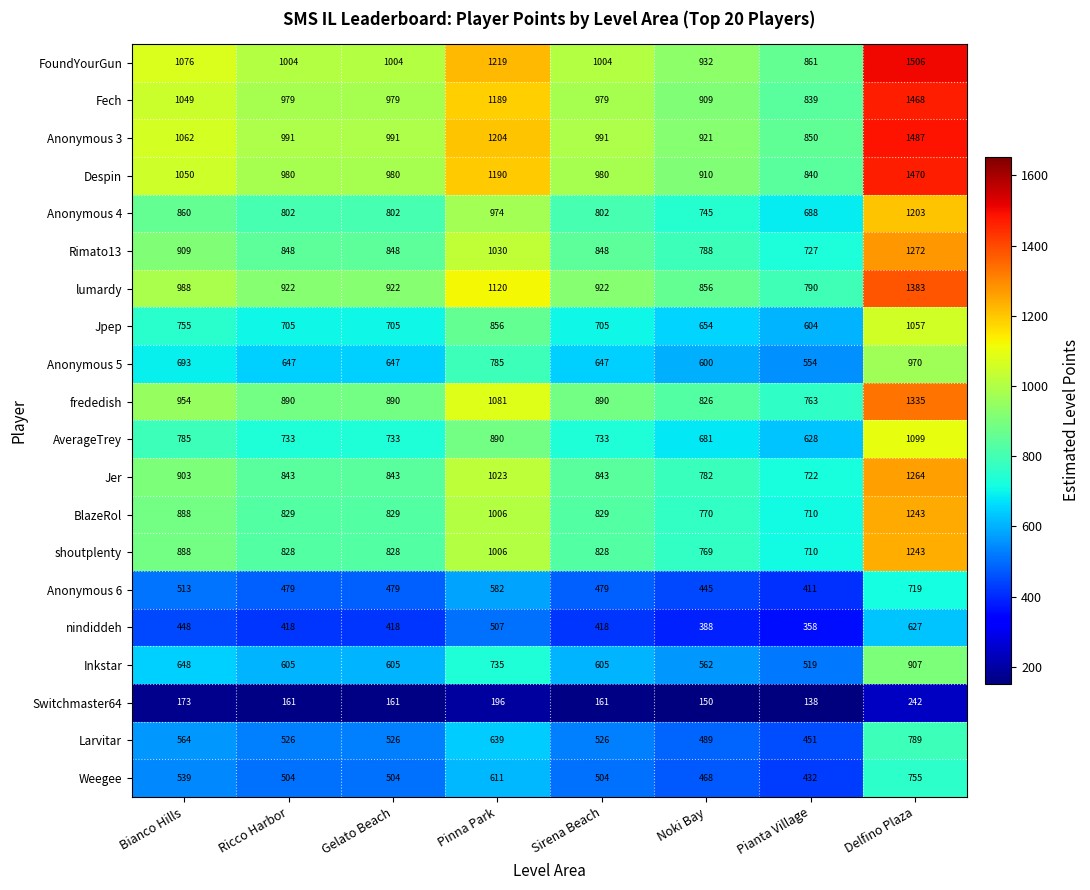

What is the sum of the Fech values at Delfino Plaza and Gelato Beach?

2447